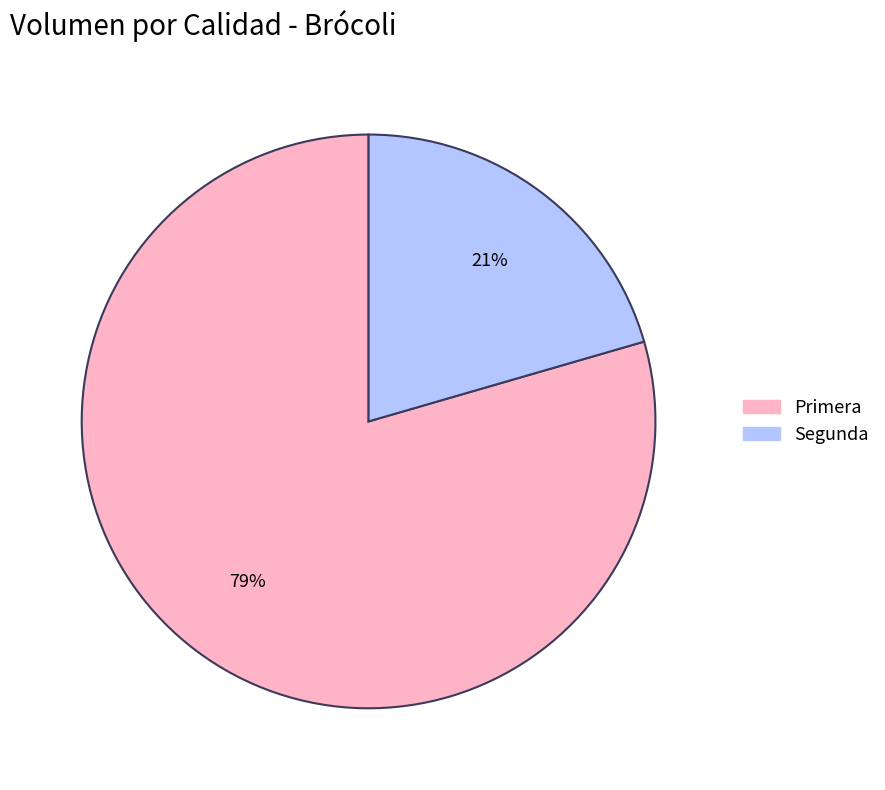

Is it true that Primera is 90% of the pie?

False